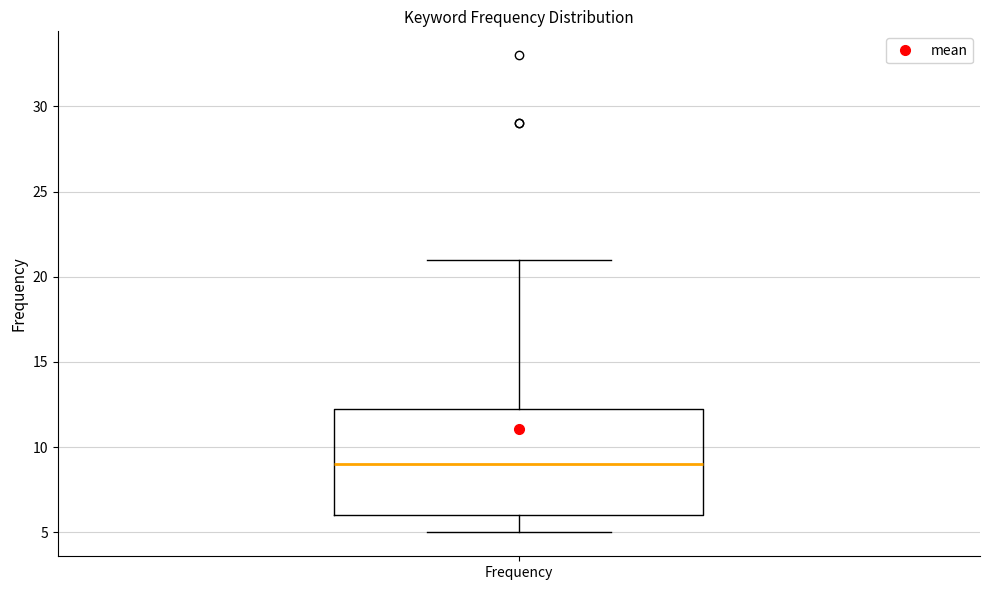

Where does the lower whisker of the box for Frequency end on the y-axis? The values are not printed on the chart, so give them approximately, as read against the axis.

5.0